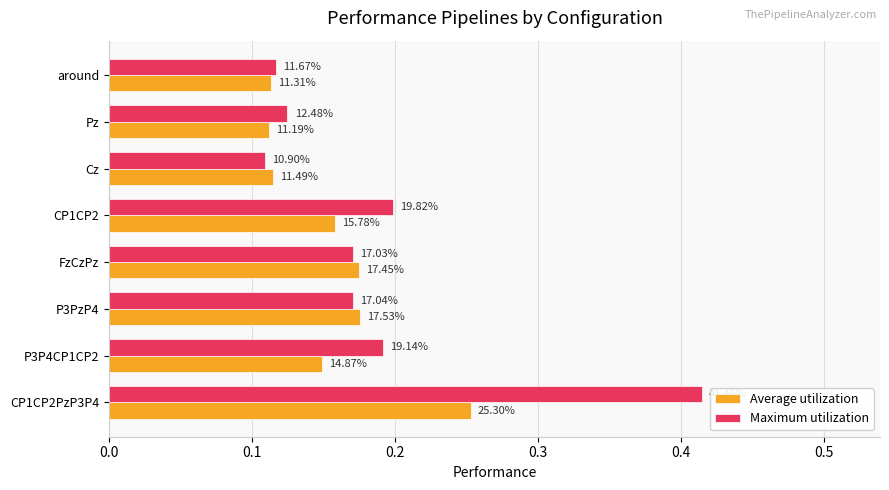

What are all the series names shown in the legend?

Average utilization, Maximum utilization